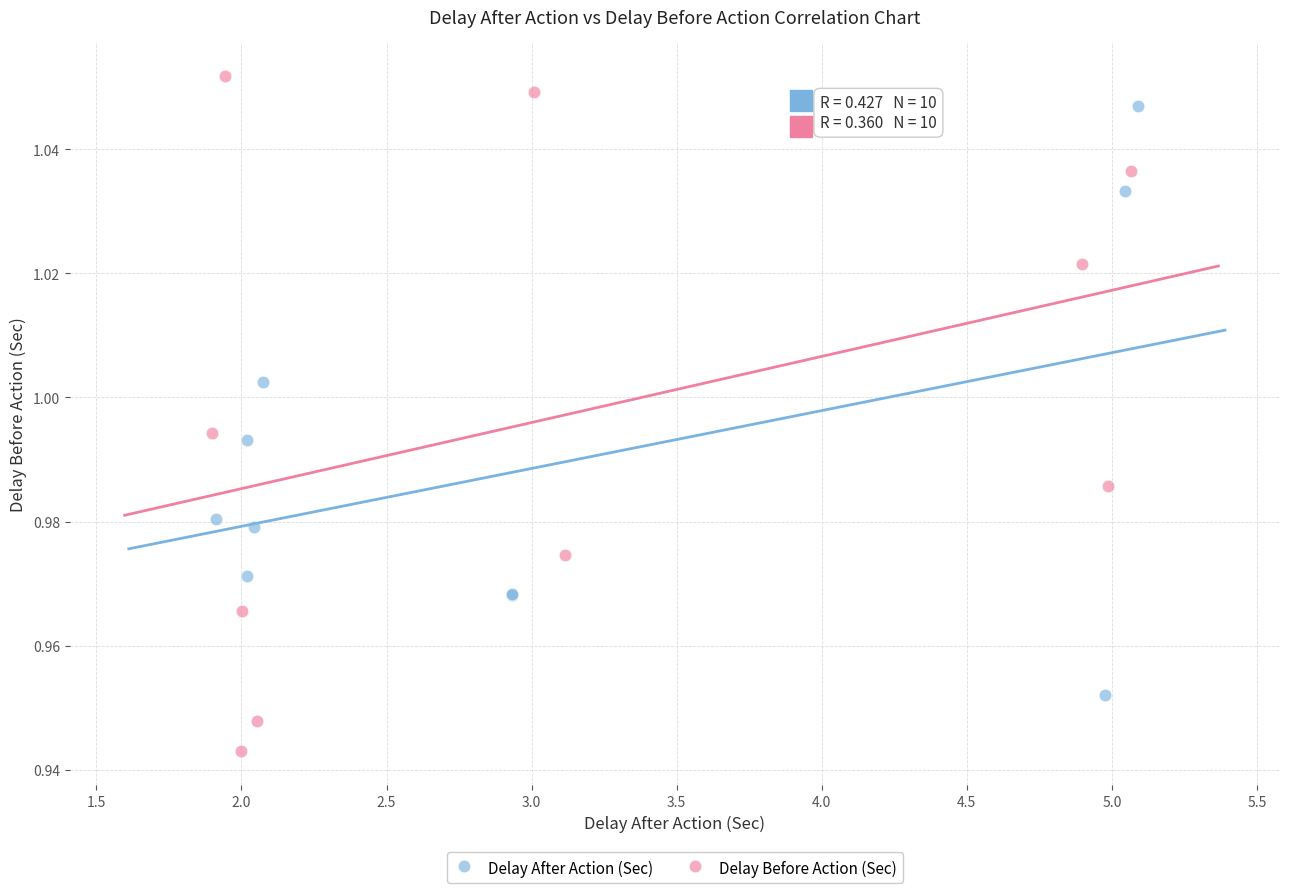

What are all the series names shown in the legend?

Delay After Action (Sec), Delay Before Action (Sec)